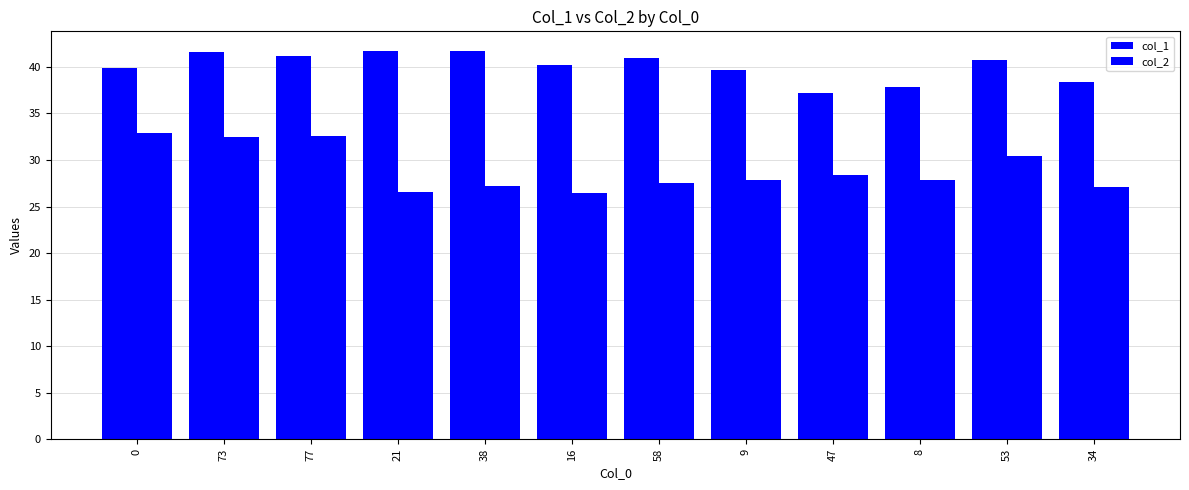

How many data points does each series have?

12